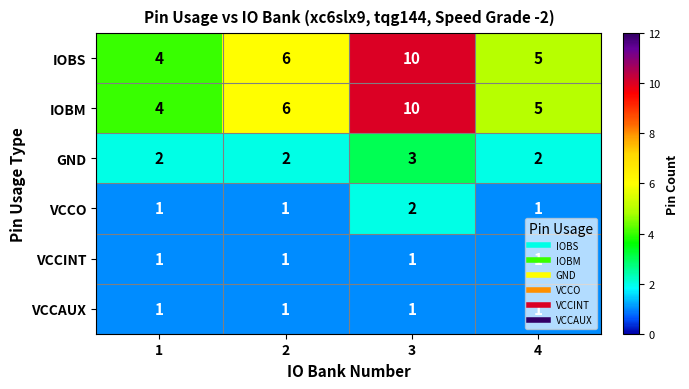

How many data points does each series have?

4